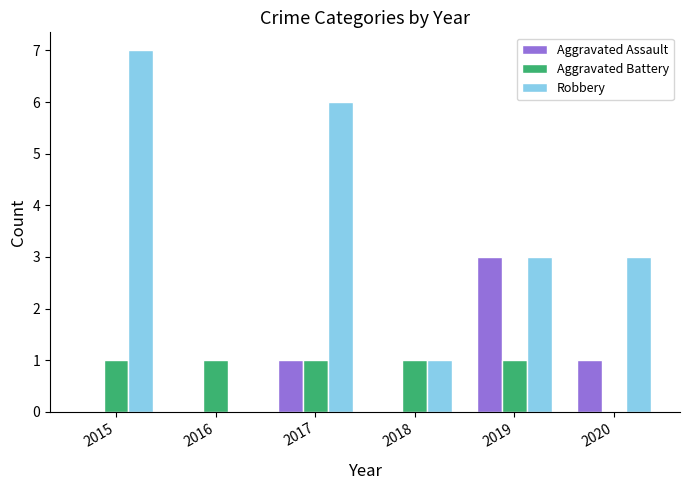

Is the value of Aggravated Battery at 2019 greater than the value of Robbery at 2020?

No